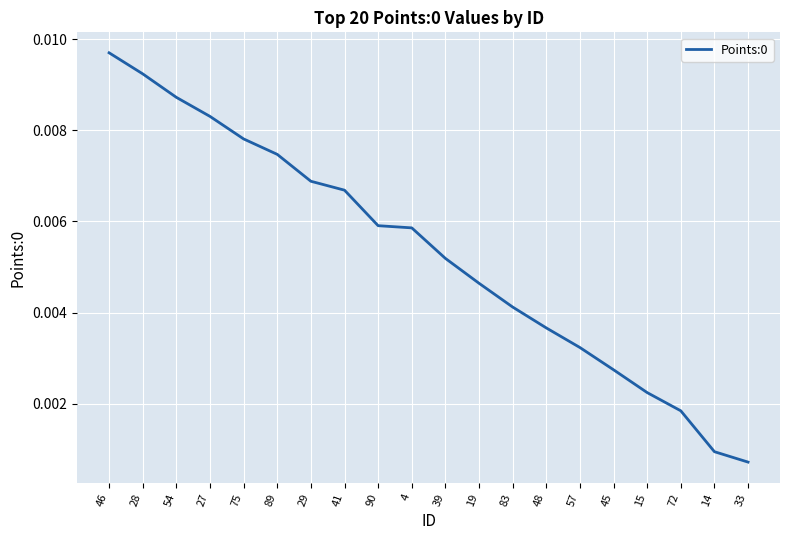

Which label corresponds to the largest value in the chart?

46